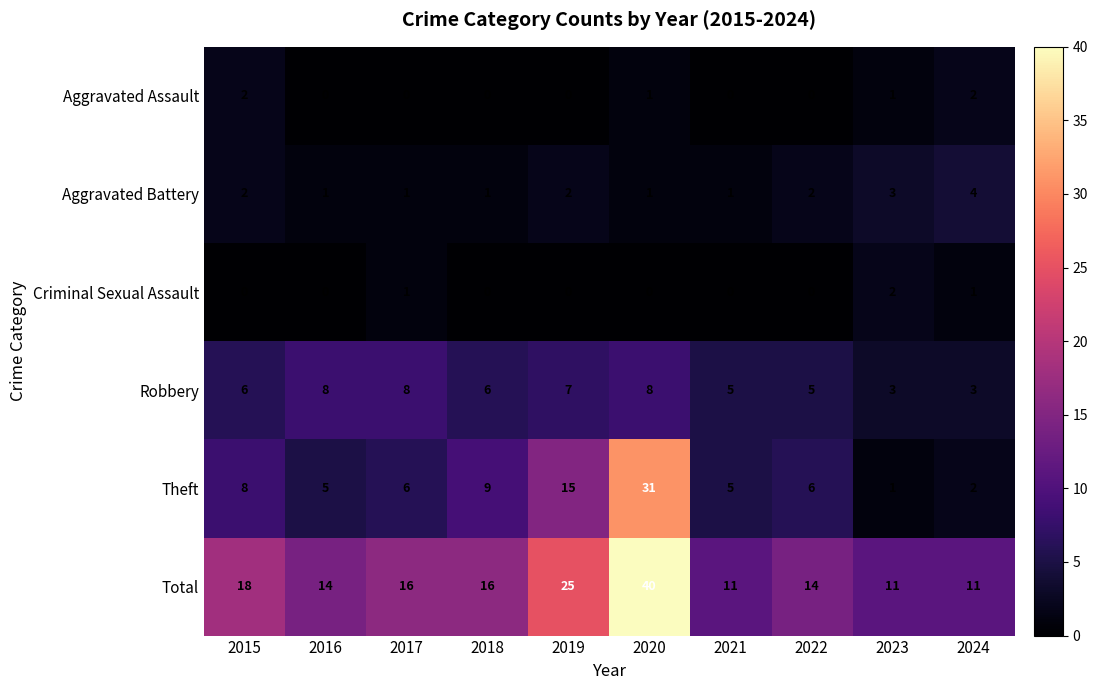

At which category does the chart reach its peak across all series?

2020